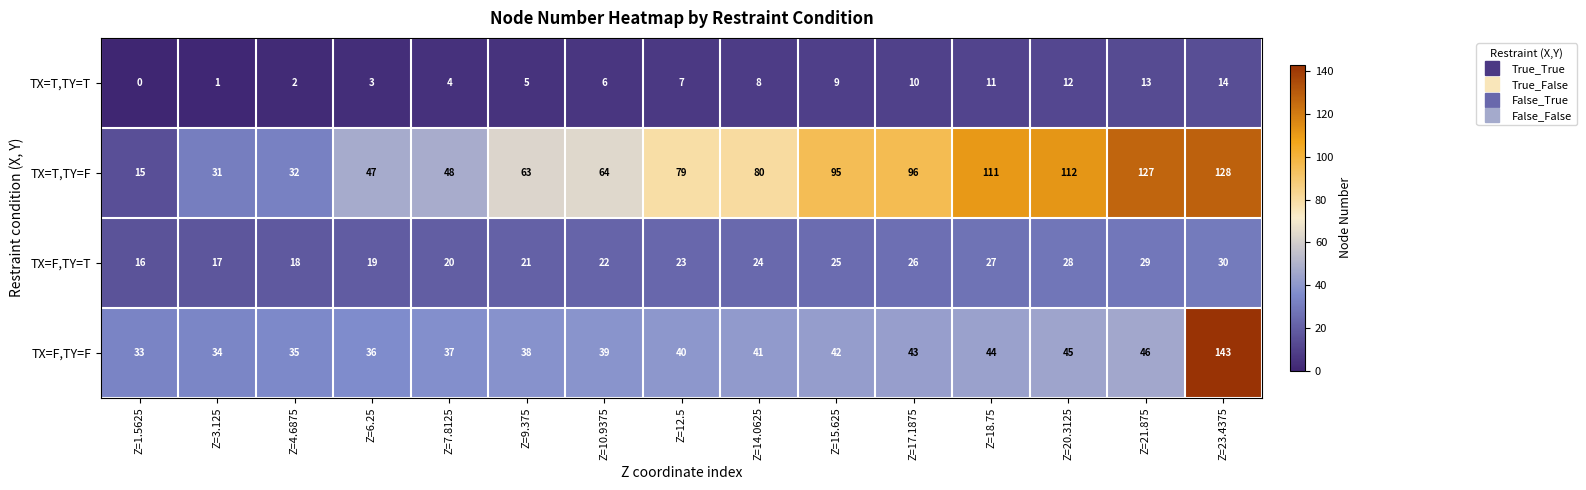

Which category has the lowest value in the TX=T,TY=T series?

Z=1.5625